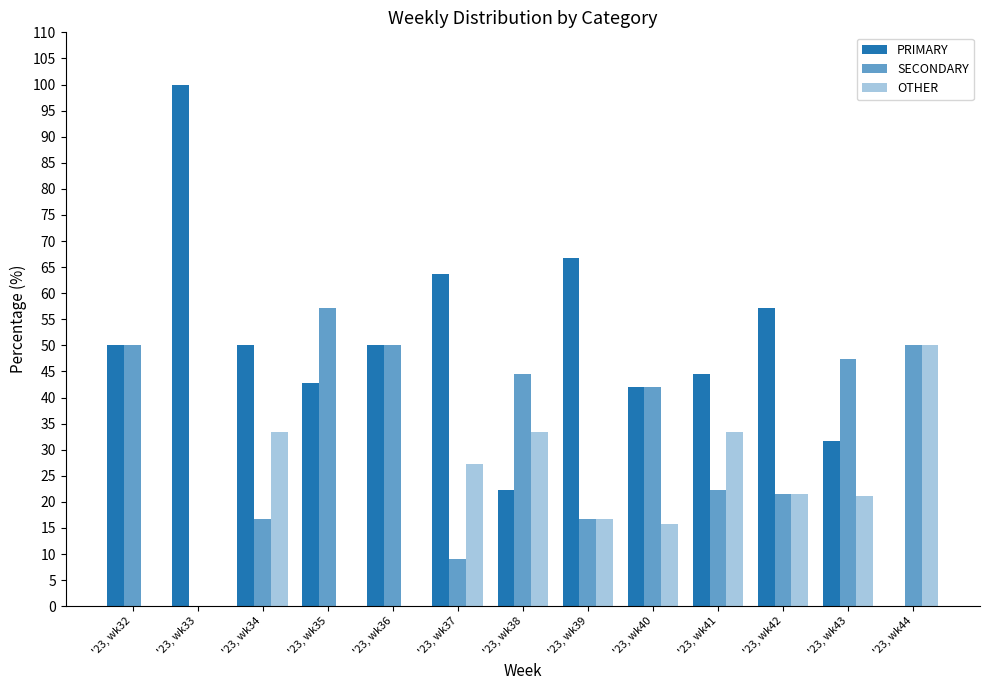

Is it true that PRIMARY equals 71.0 at '23, wk36?

False